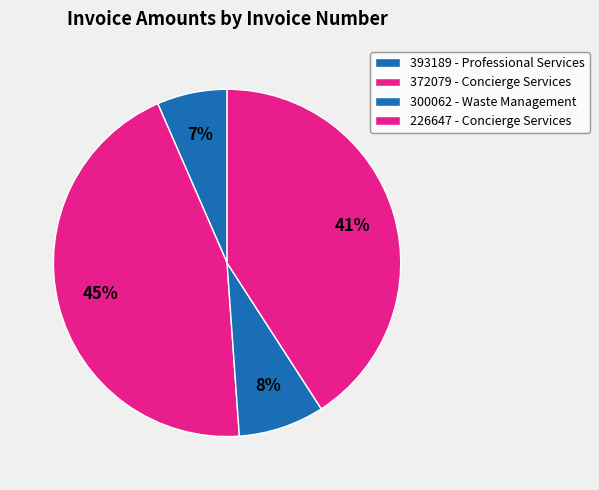

How many slices are in this pie chart?

4